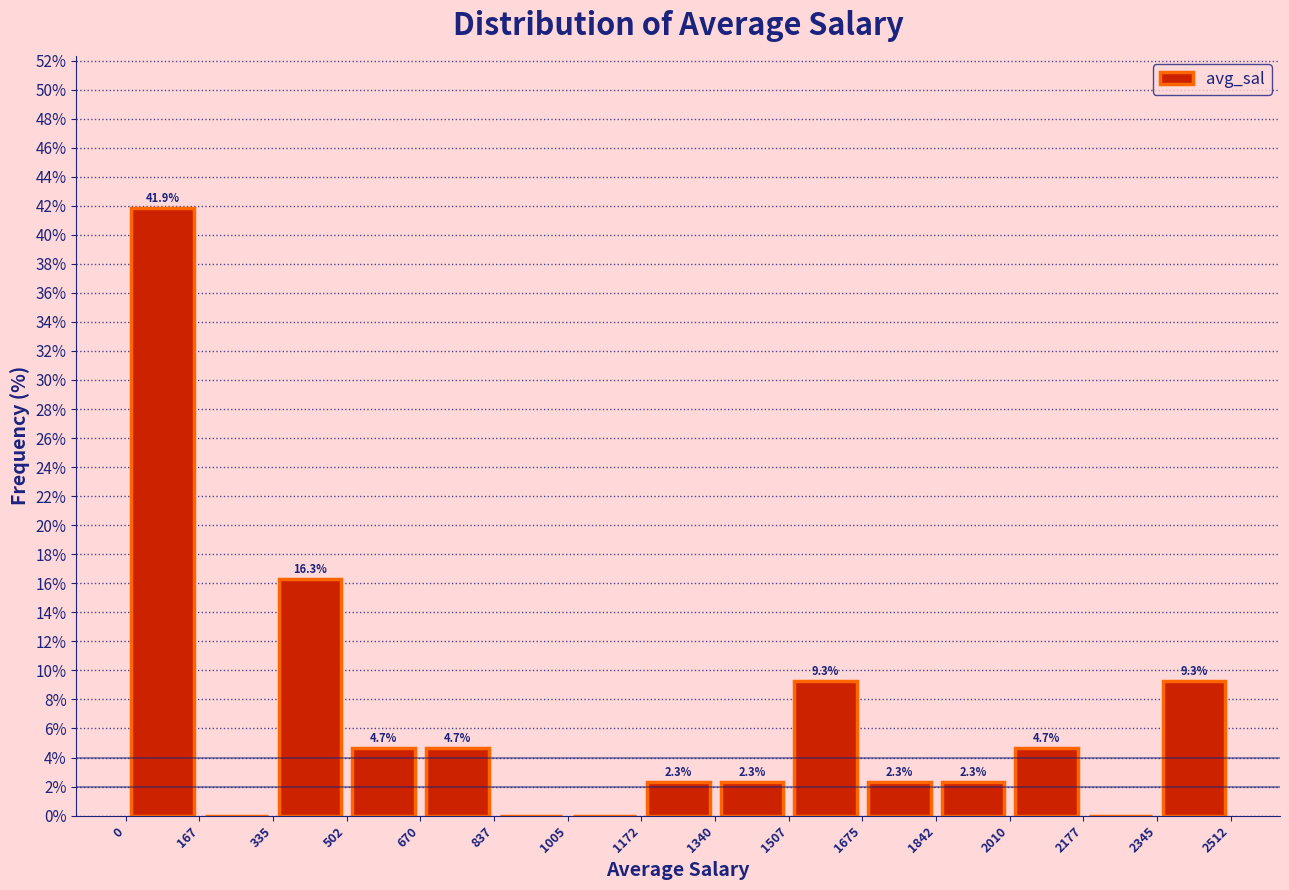

Over which range of the x-axis is the bar tallest?

0 to 167